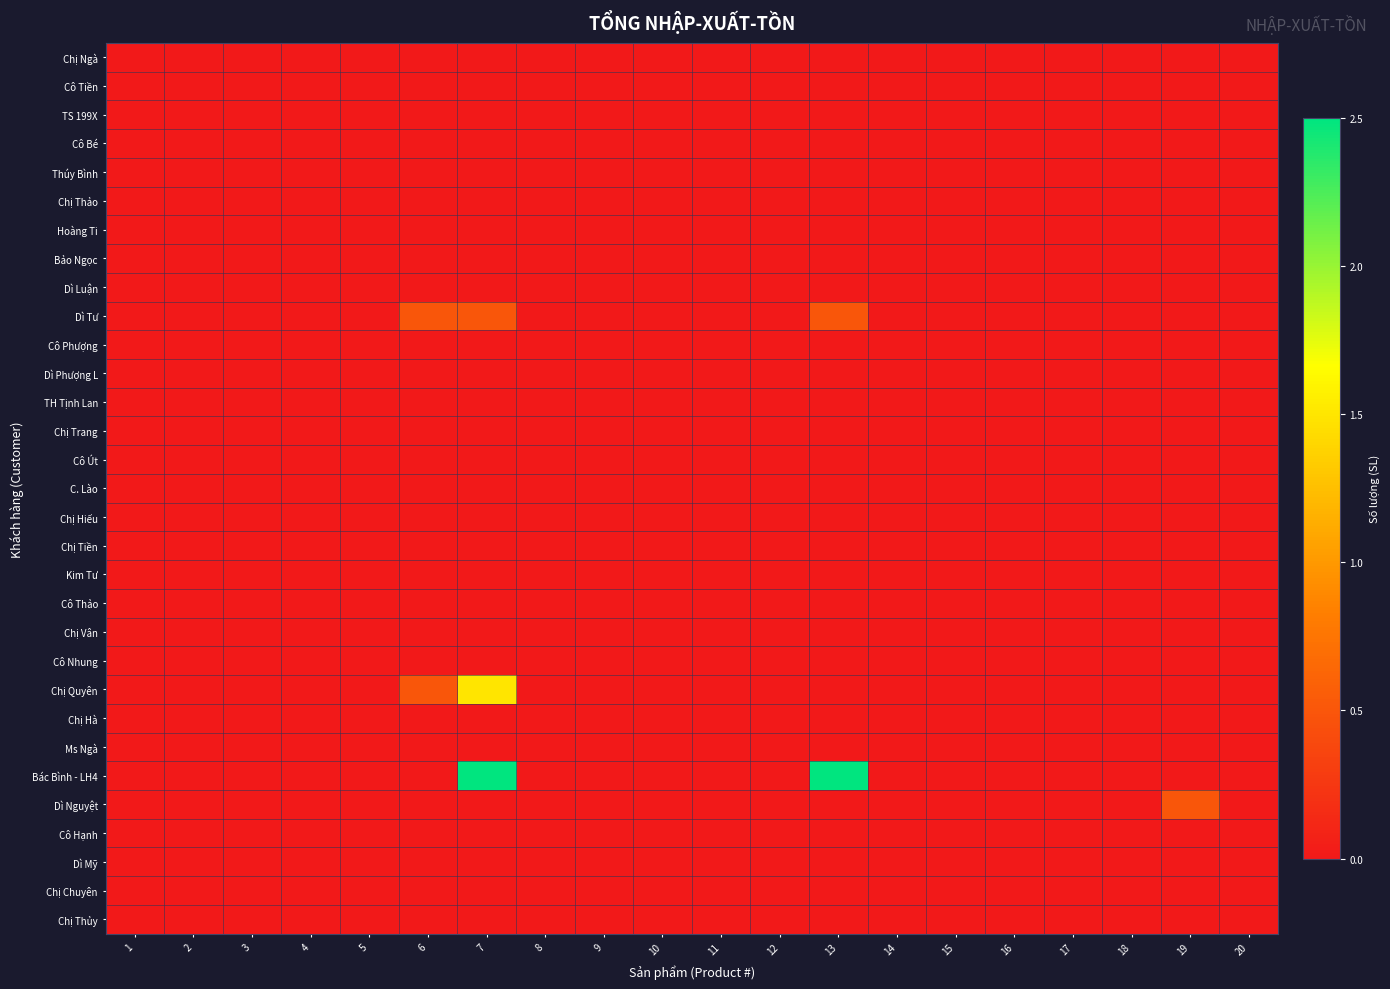

Which has a higher value, 20 or 2?

20